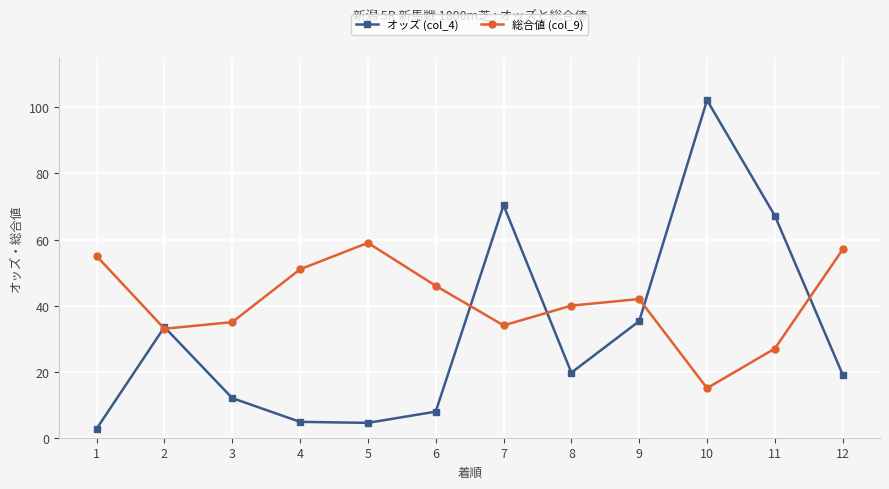

What is the difference between the maximum and minimum values in the 総合値 (col_9) series?

44.0